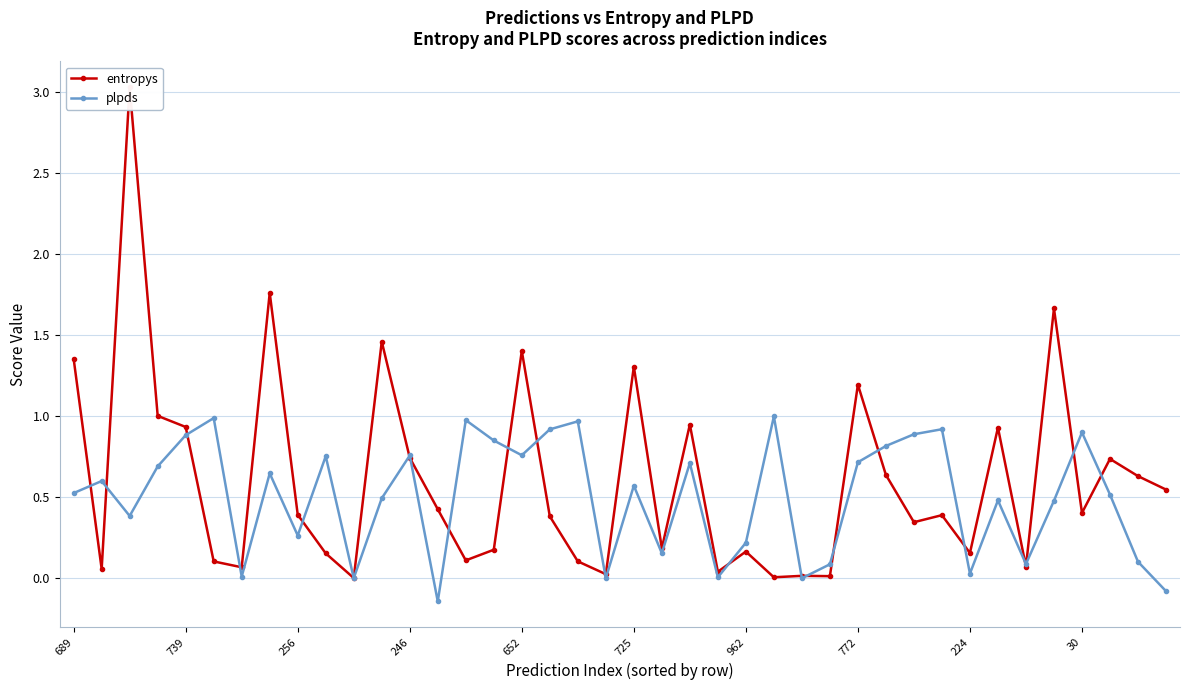

At how many categories does at least one series exceed 1?

9